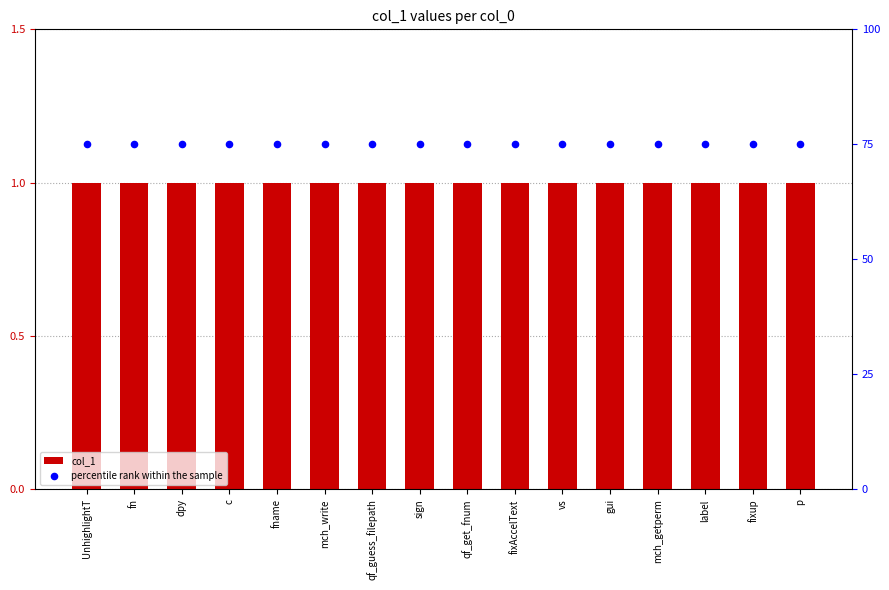

What are all the series names shown in the legend?

col_1, percentile rank within the sample